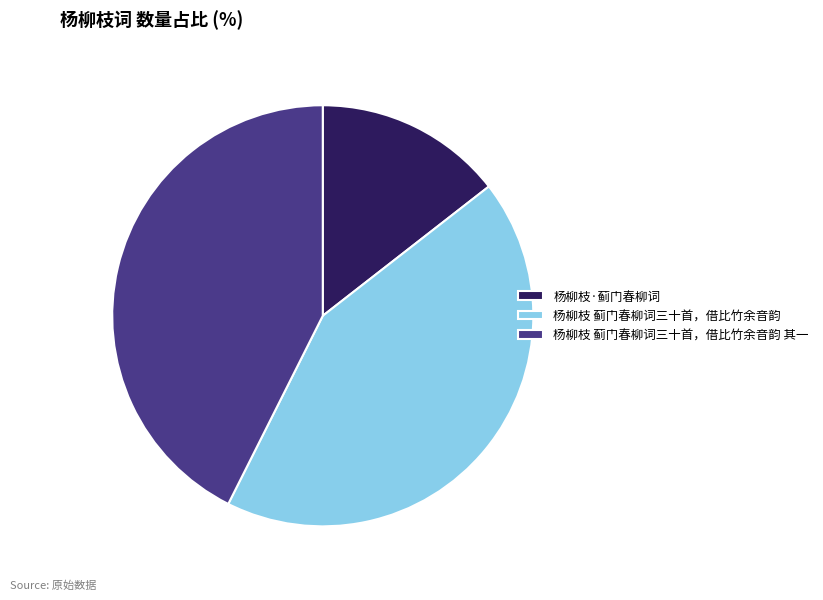

Which slice is the smallest?

杨柳枝·蓟门春柳词